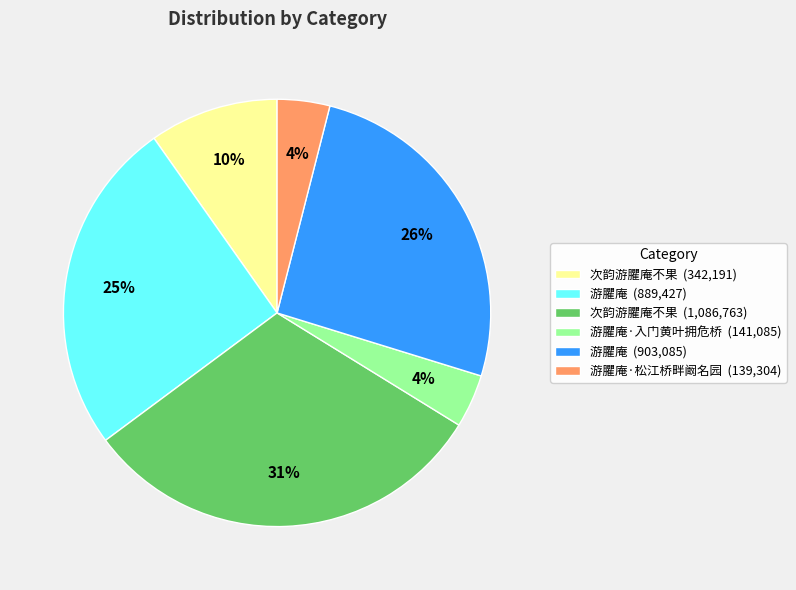

To the nearest percent, what percentage of the pie is 次韵游臞庵不果 (1,086,763)?

31%